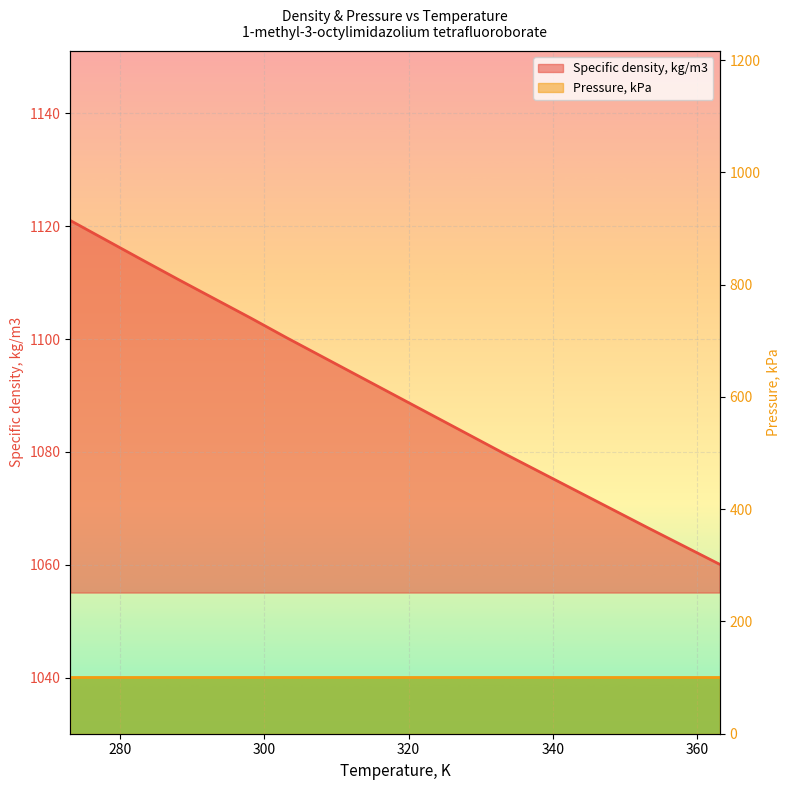

What is the ratio of the value at 293.15 to the value at 353.15?

1.0